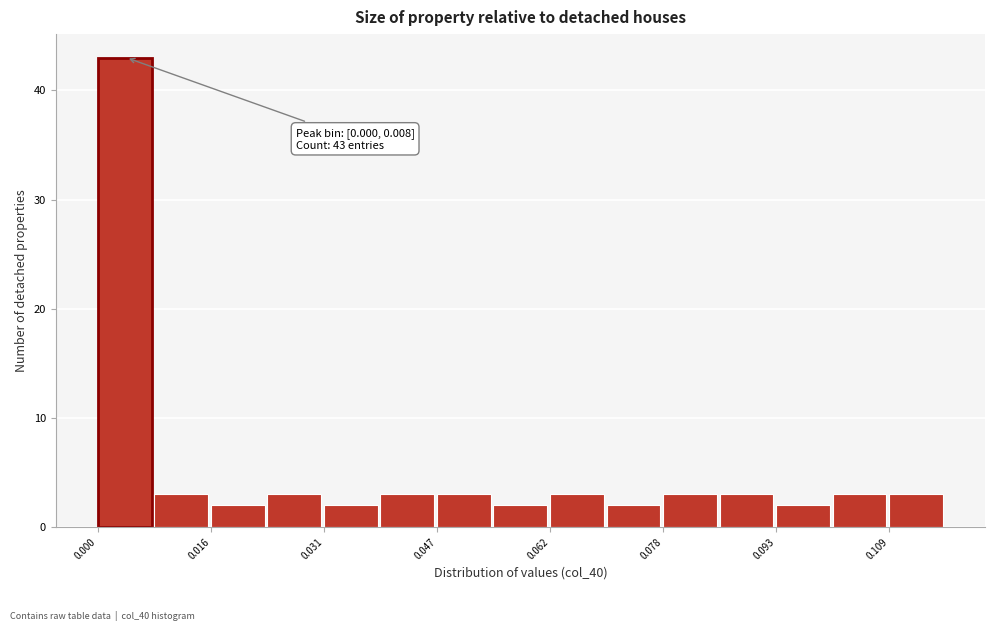

Read against the x-axis, roughly where is the centre of the tallest bar?

0.004